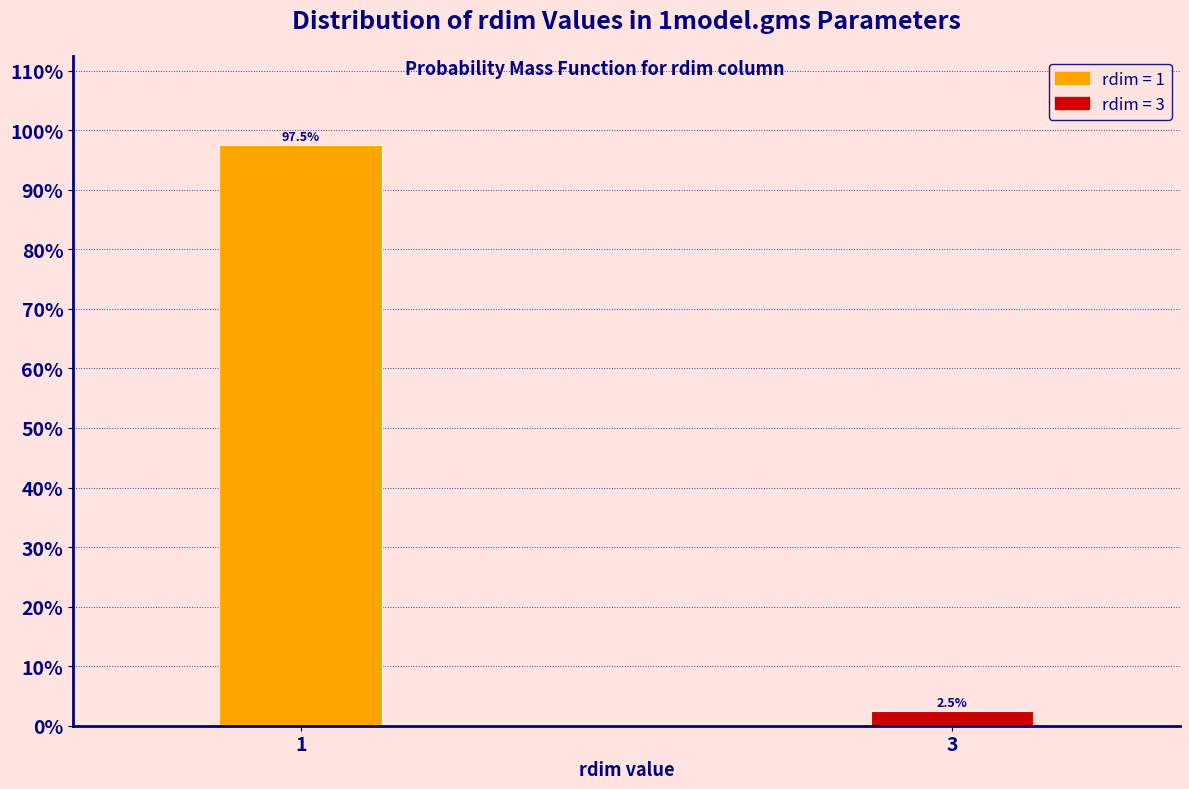

Reading left to right, list all the values displayed in this chart.

1=97.5	3=2.5